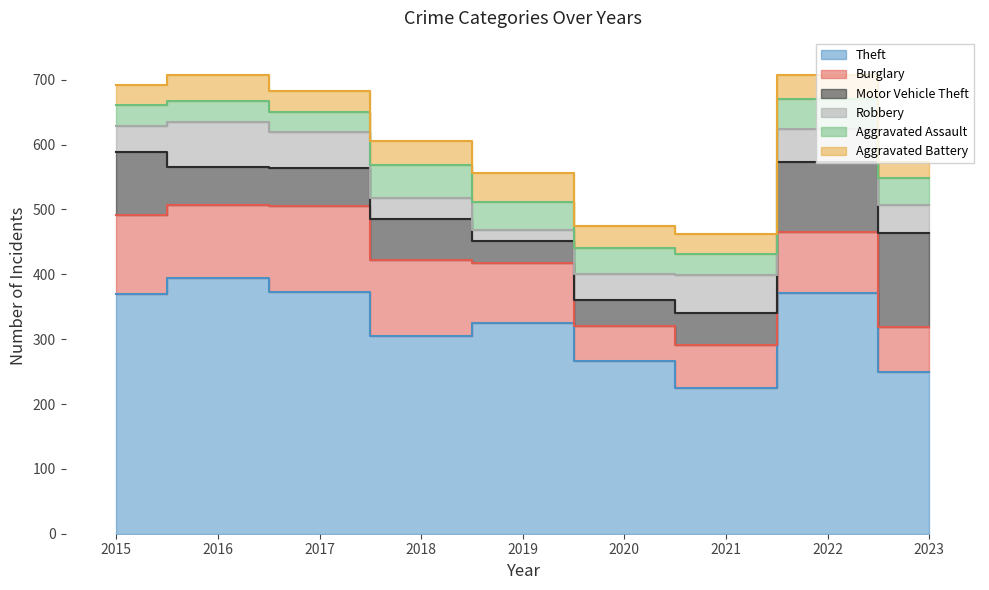

True or false: Aggravated Battery and Burglary intersect in this chart.

False